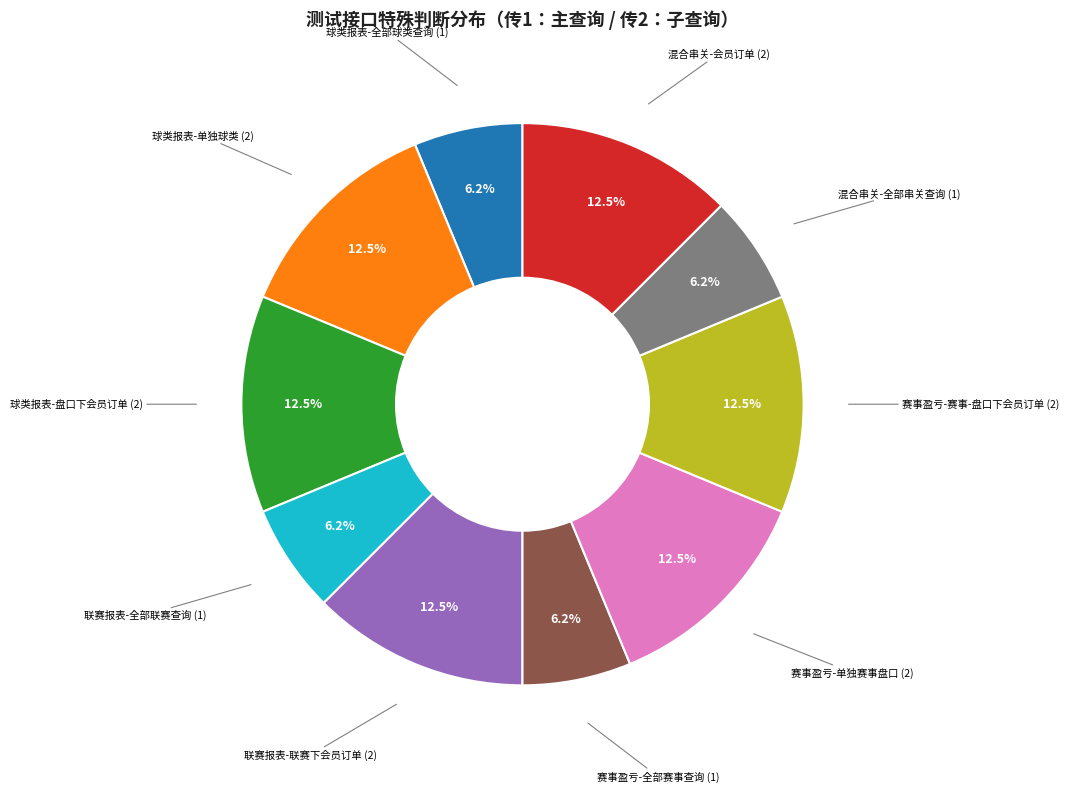

Is there any slice that represents more than half of the pie?

No